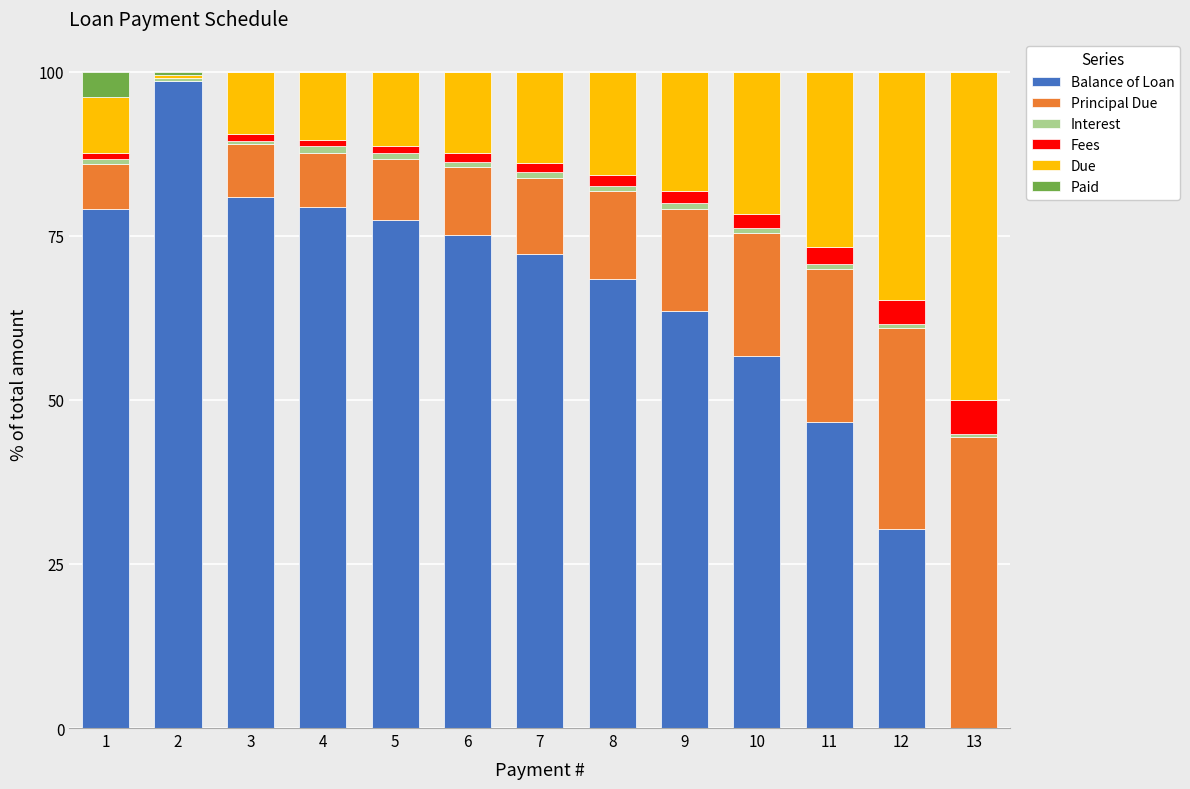

What is the total value across all series at 1?

100.0